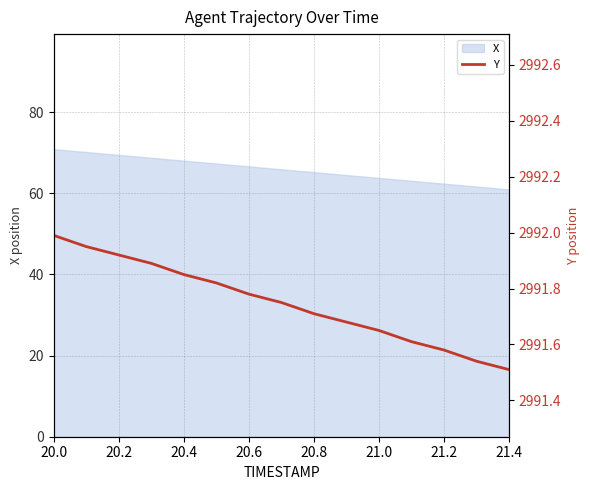

What is the maximum value shown in the chart?

2992.0